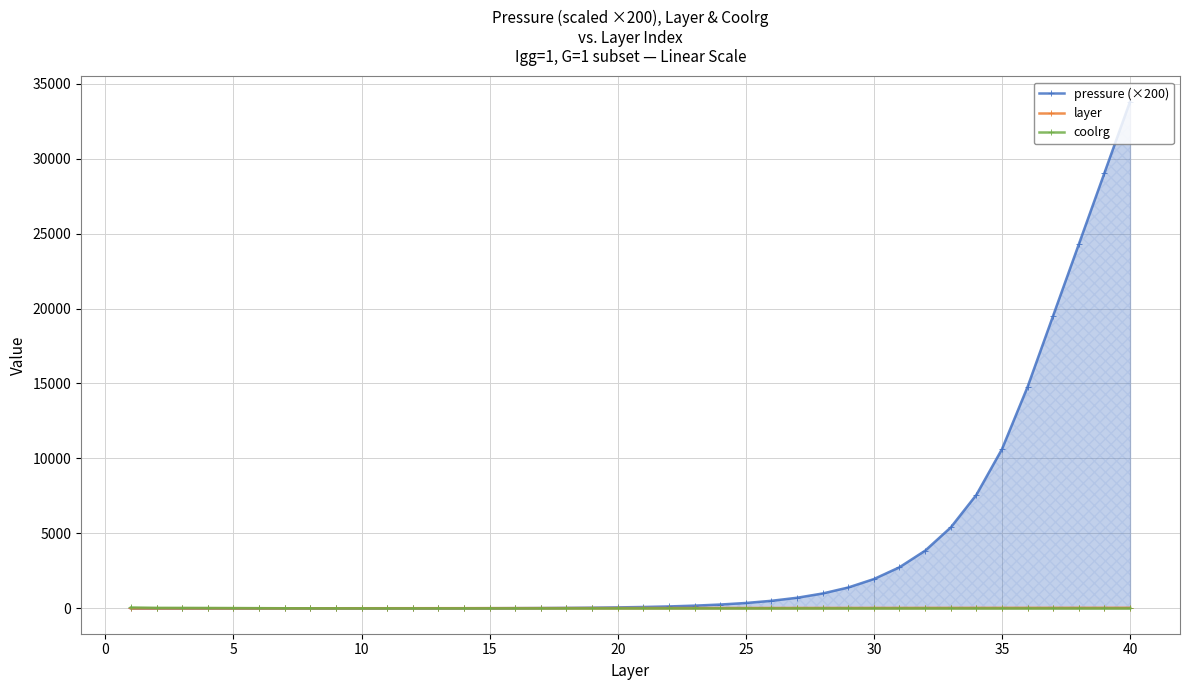

At how many categories does at least one series exceed 26204?

2